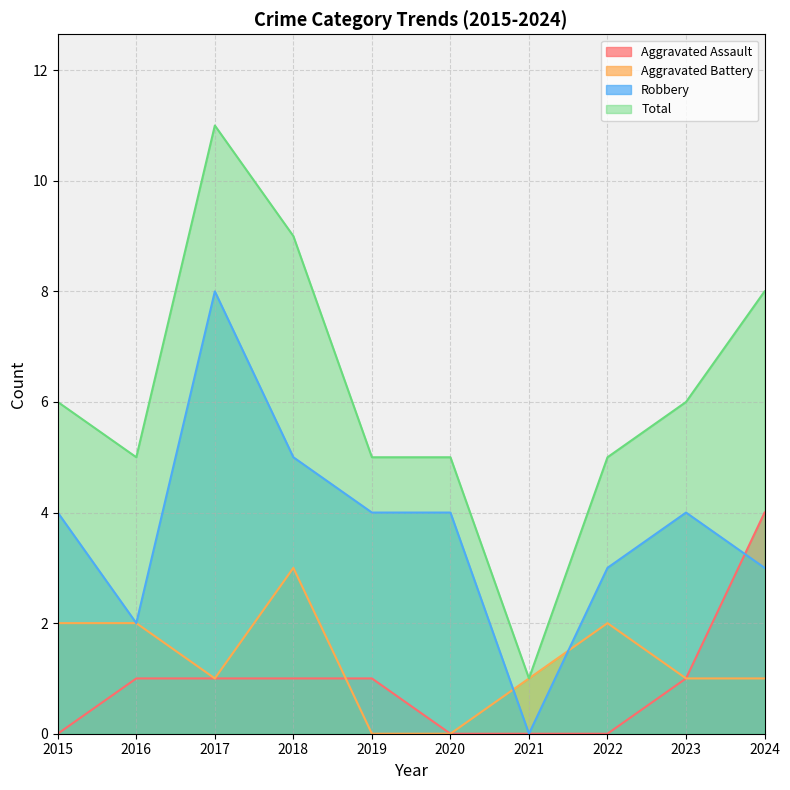

Reading right to left, list all the values displayed in this chart.

Aggravated Assault: 2024=4	2023=1	2022=0	2021=0	2020=0	2019=1	2018=1	2017=1	2016=1	2015=0
Aggravated Battery: 2024=1	2023=1	2022=2	2021=1	2020=0	2019=0	2018=3	2017=1	2016=2	2015=2
Robbery: 2024=3	2023=4	2022=3	2021=0	2020=4	2019=4	2018=5	2017=8	2016=2	2015=4
Total: 2024=8	2023=6	2022=5	2021=1	2020=5	2019=5	2018=9	2017=11	2016=5	2015=6